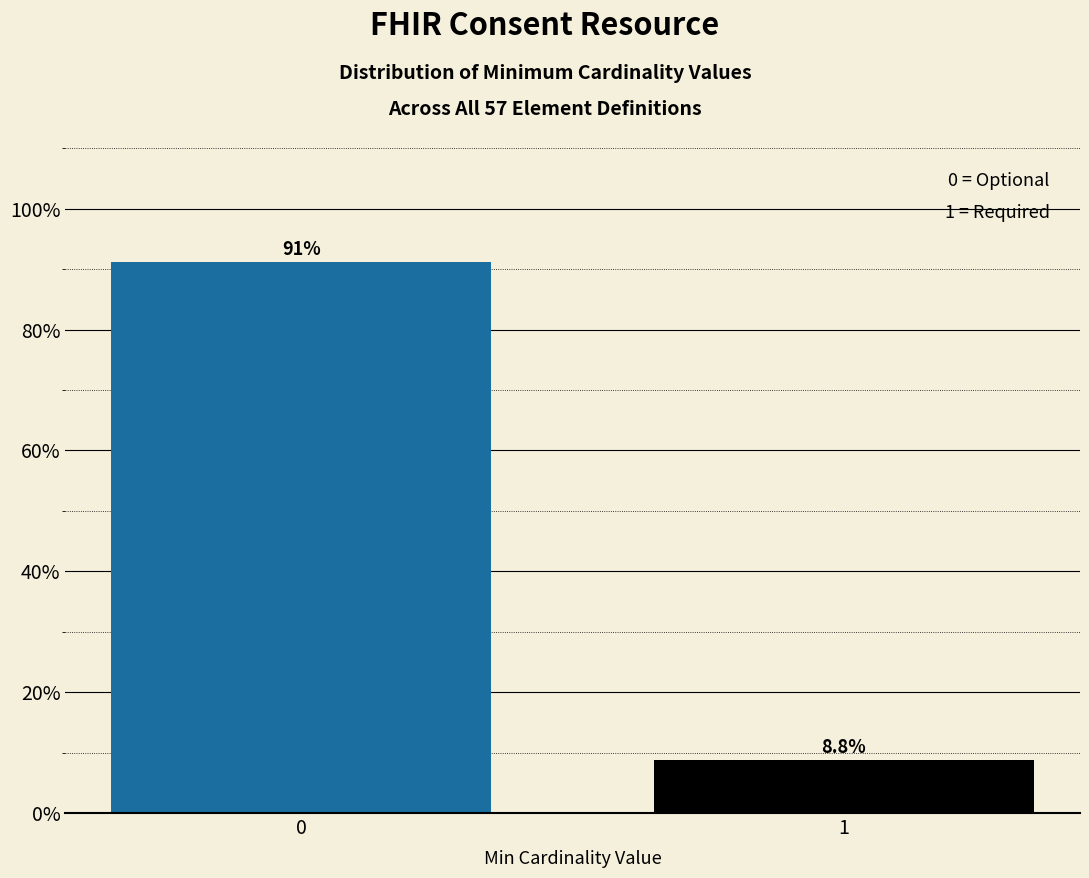

Reading left to right, transcribe all the data shown in this chart.

91.2	8.8